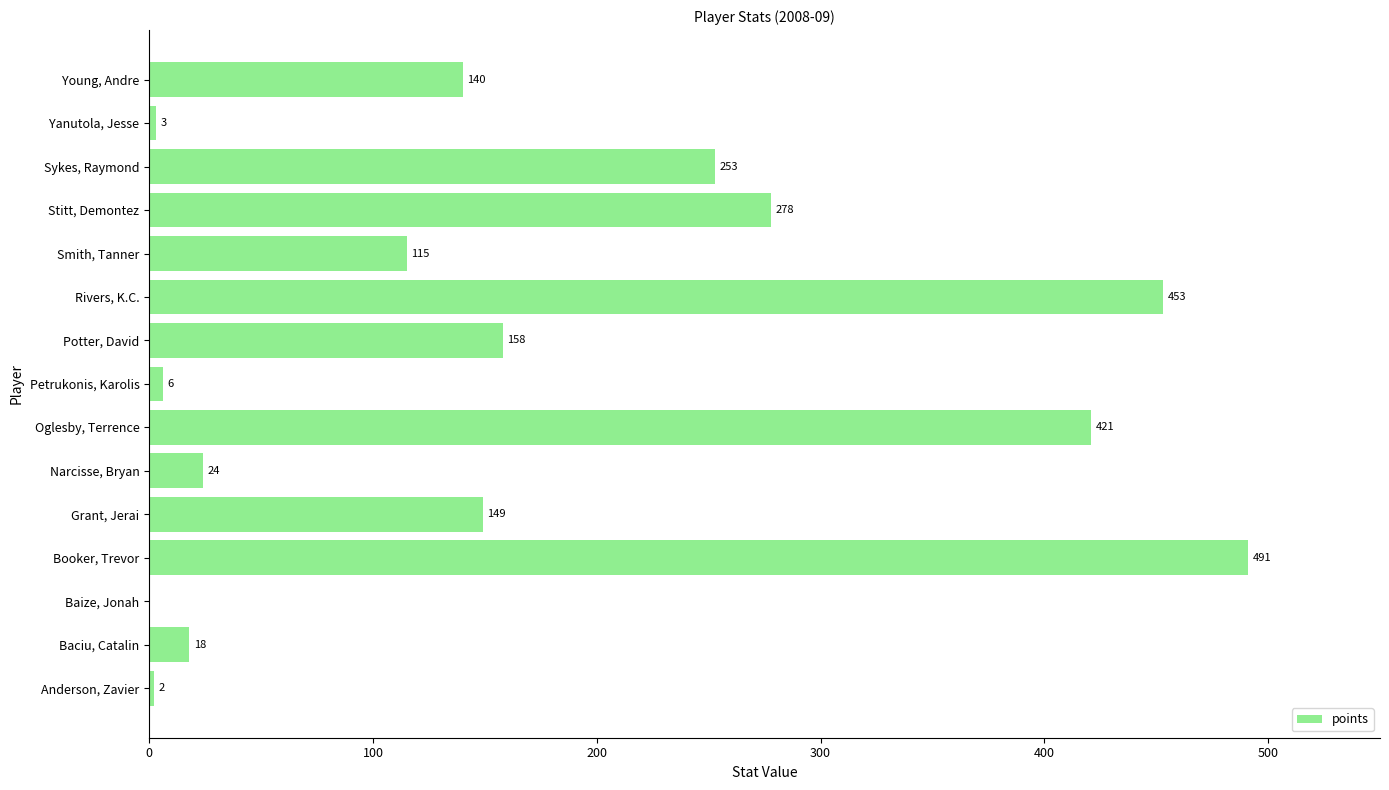

What is the sum of the values at Baize, Jonah and Smith, Tanner?

115